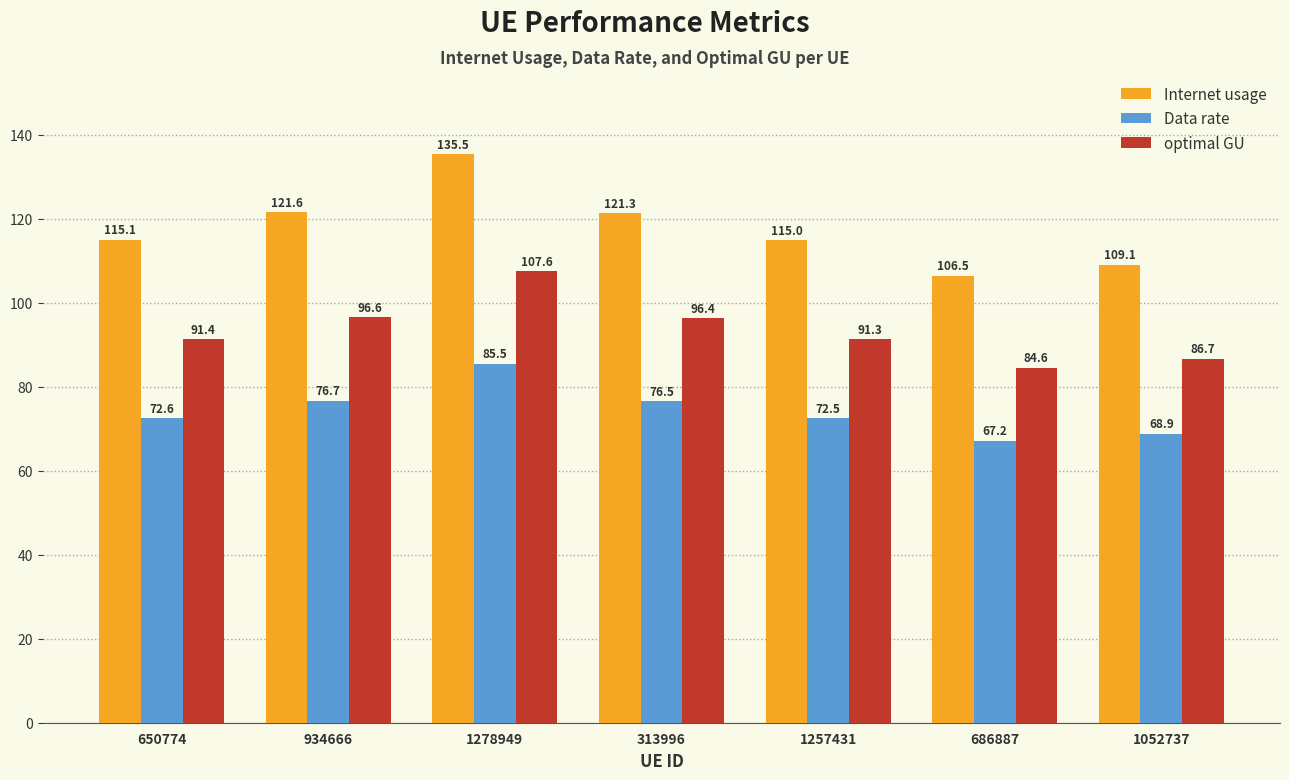

How many bars are there in each group?

3